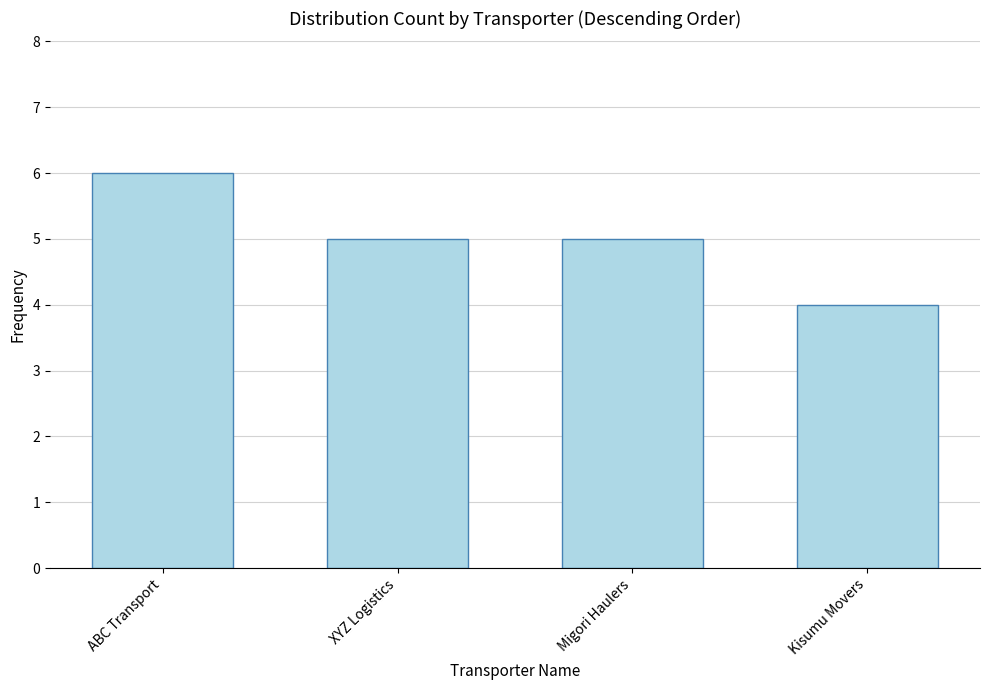

How many distinct data groups are displayed?

1